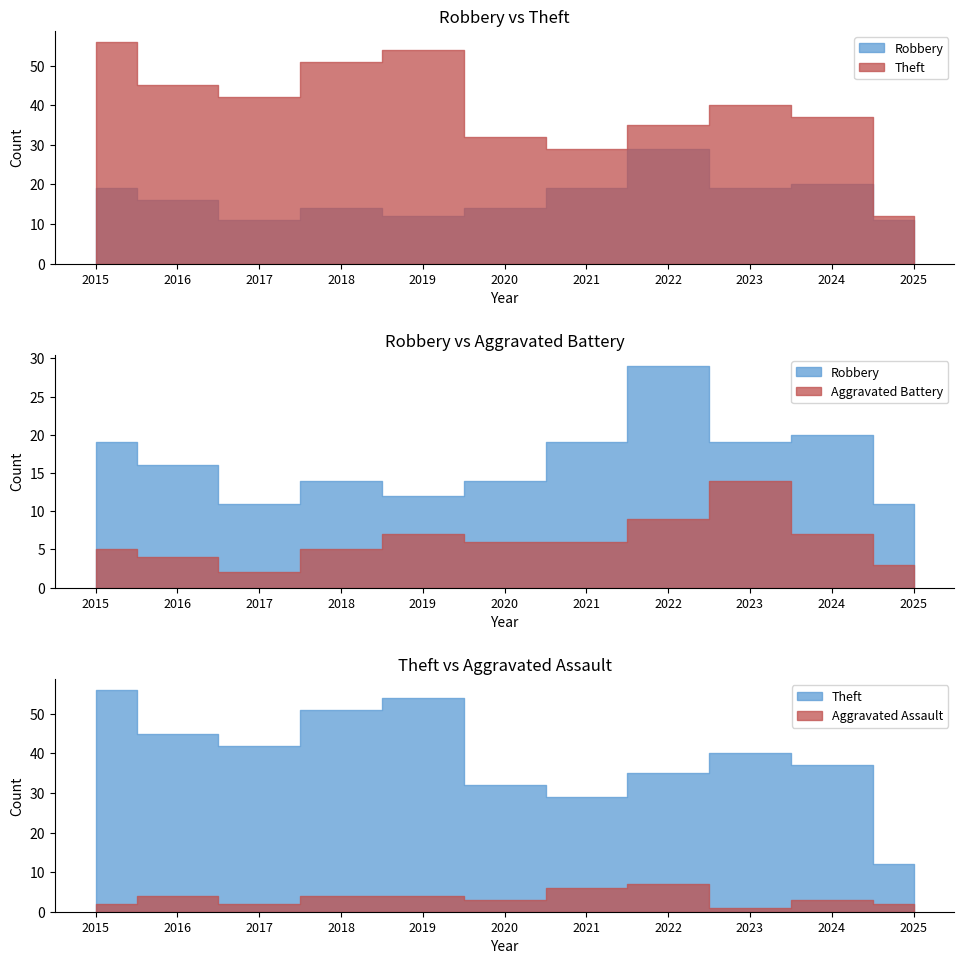

List the labels in order of Robbery value, smallest first.

2017, 2025, 2019, 2018, 2020, 2016, 2015, 2021, 2023, 2024, 2022